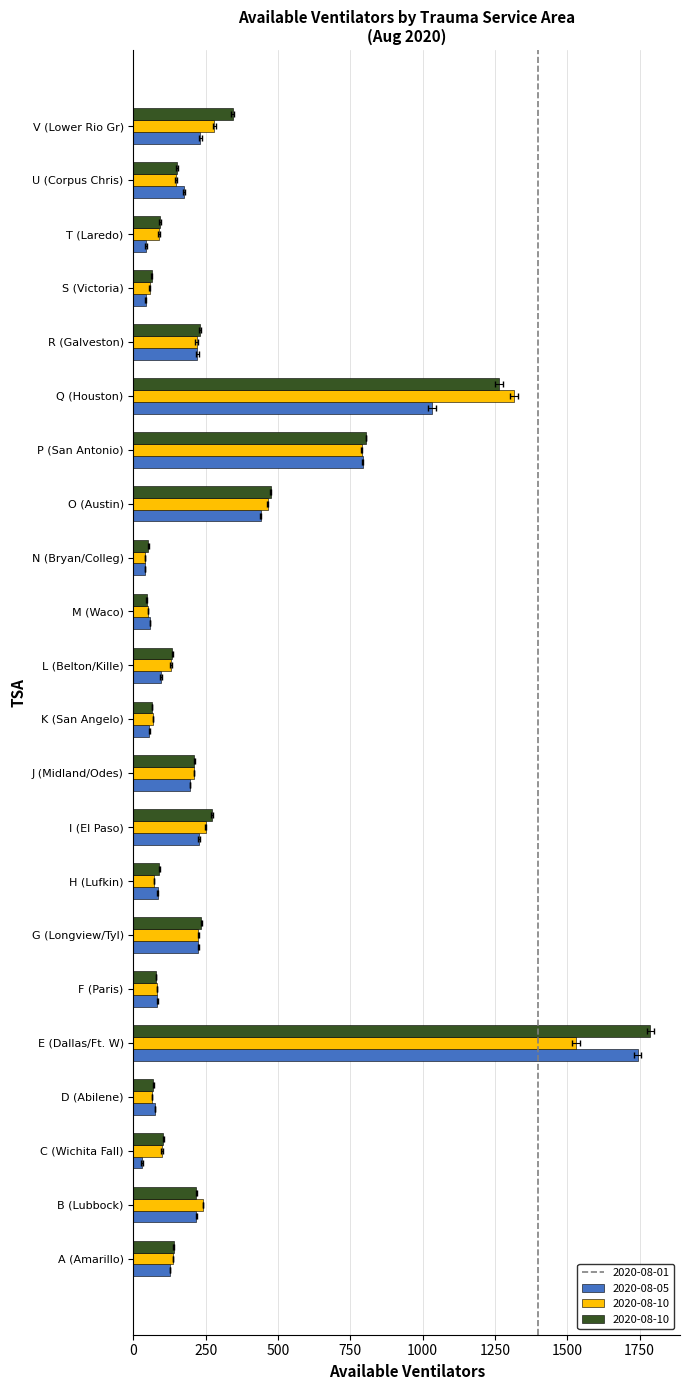

Is it true that the value at 0 is 1?

False